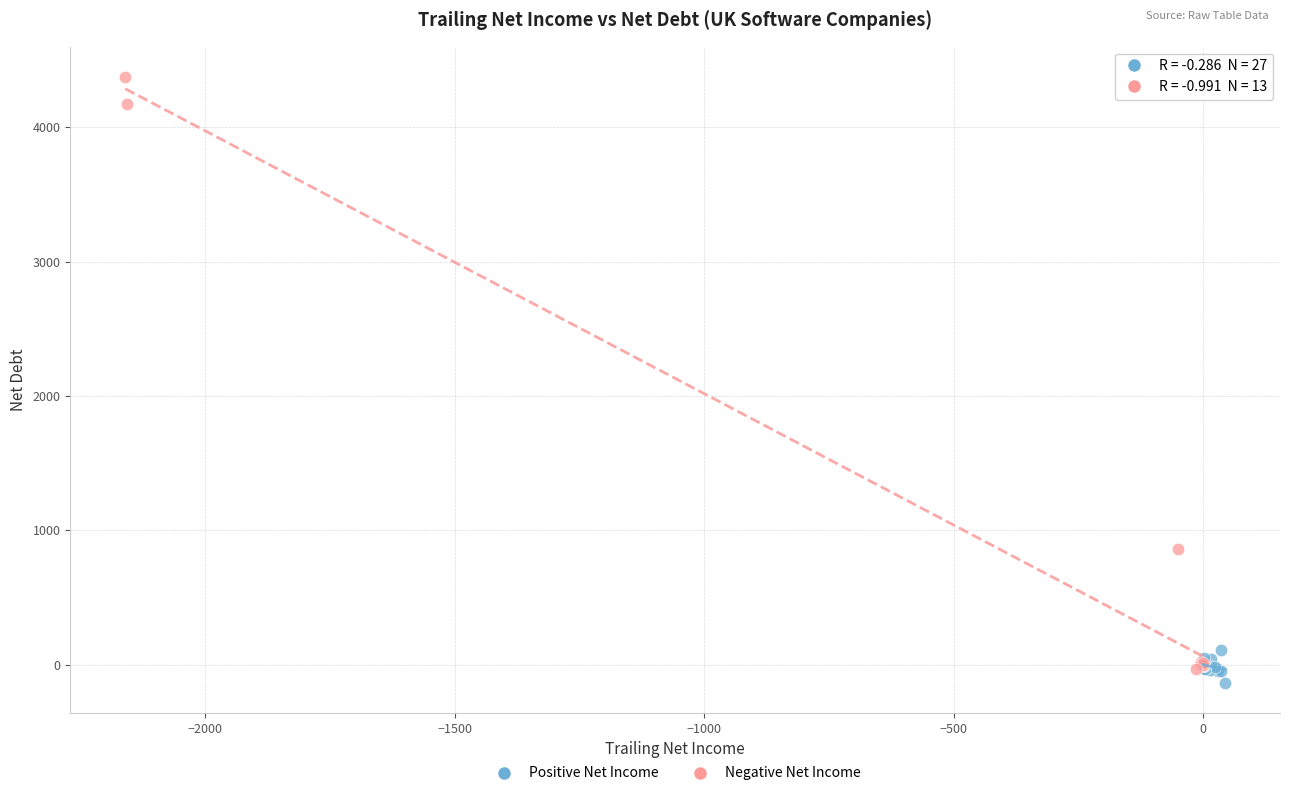

Which series has the widest spread of Y values?

Negative Net Income